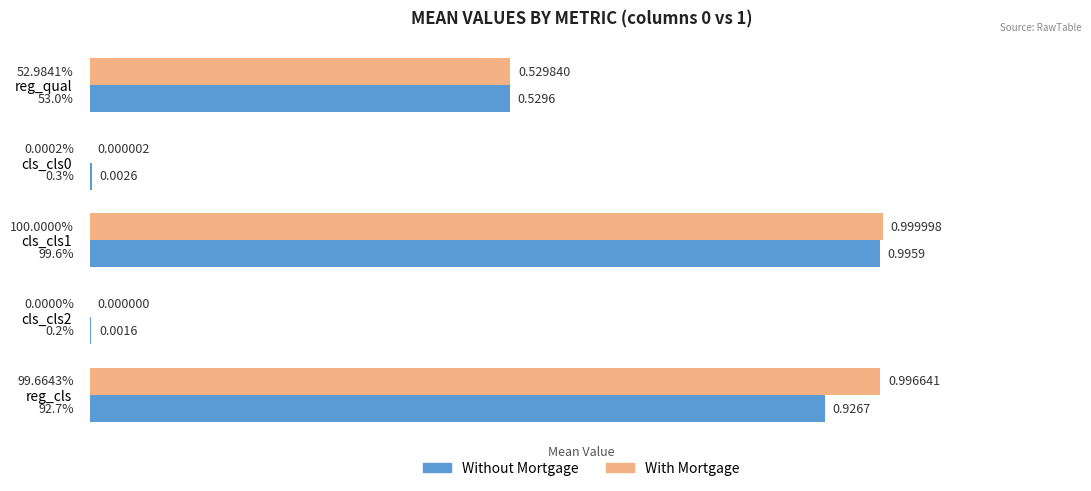

Which series changed the most between reg_qual and reg_cls?

With Mortgage